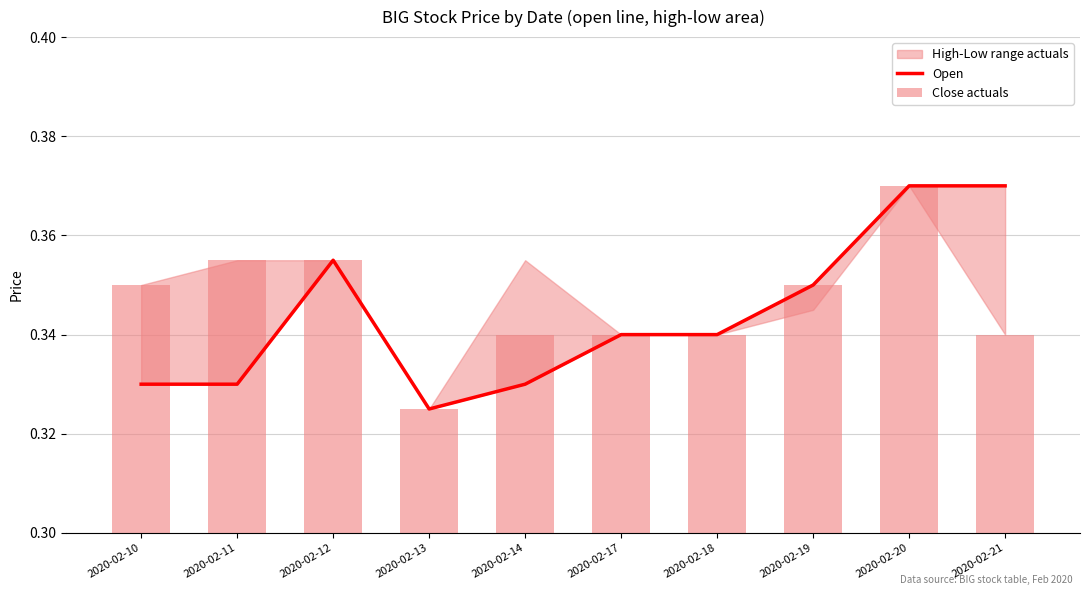

At how many categories does at least one series exceed 0?

10